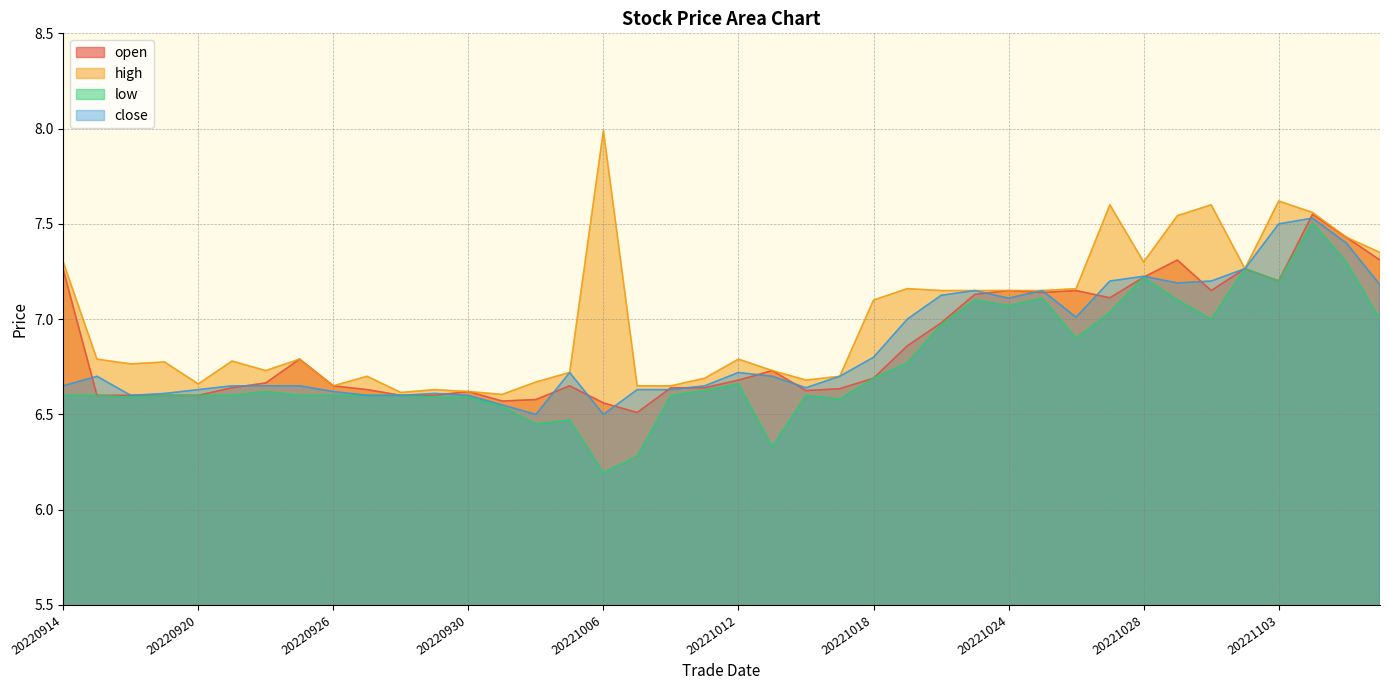

List the labels in order of low value, smallest first.

20221006, 20221007, 20221013, 20221004, 20221005, 20221003, 20221017, 20220916, 20220929, 20220930, 20220914, 20220915, 20220919, 20220920, 20220921, 20220923, 20220926, 20220927, 20220928, 20221010, 20221014, 20220922, 20221011, 20221012, 20221018, 20221019, 20221026, 20221020, 20221101, 20221108, 20221027, 20221024, 20221021, 20221031, 20221025, 20221103, 20221028, 20221102, 20221107, 20221104